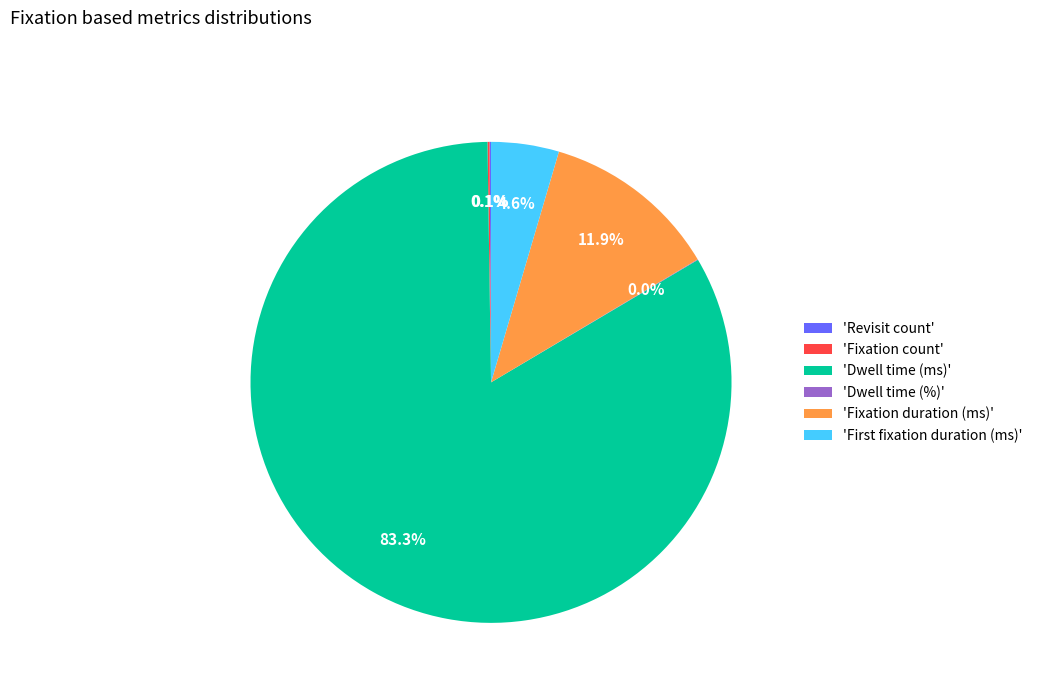

Which category has the biggest portion of the pie?

'Dwell time (ms)'